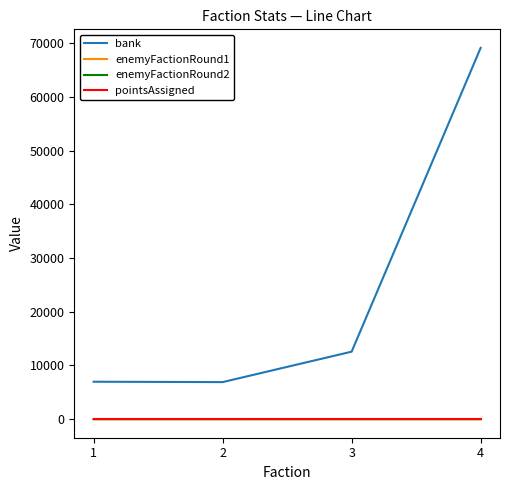

What is the spread (max minus min) of values at 3?

12567